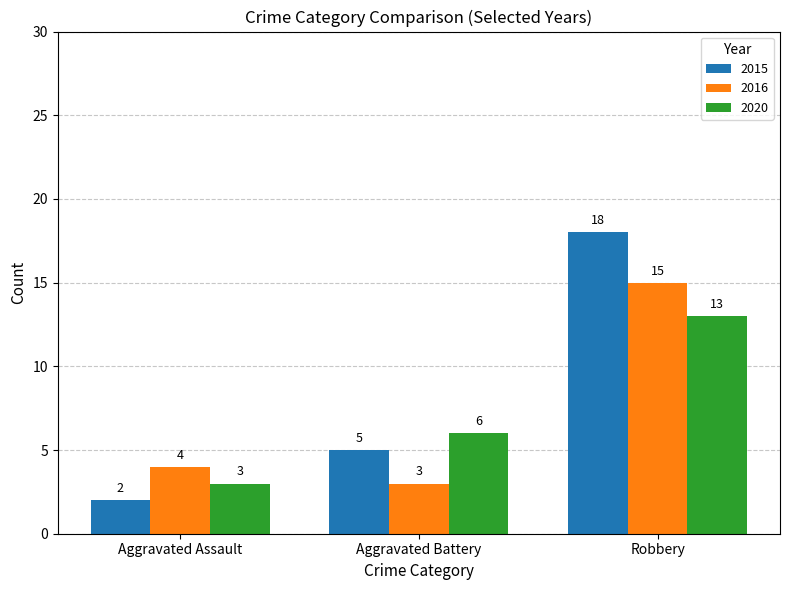

Reading left to right, list all the values displayed in this chart.

2015: 2	5	18
2016: 4	3	15
2020: 3	6	13